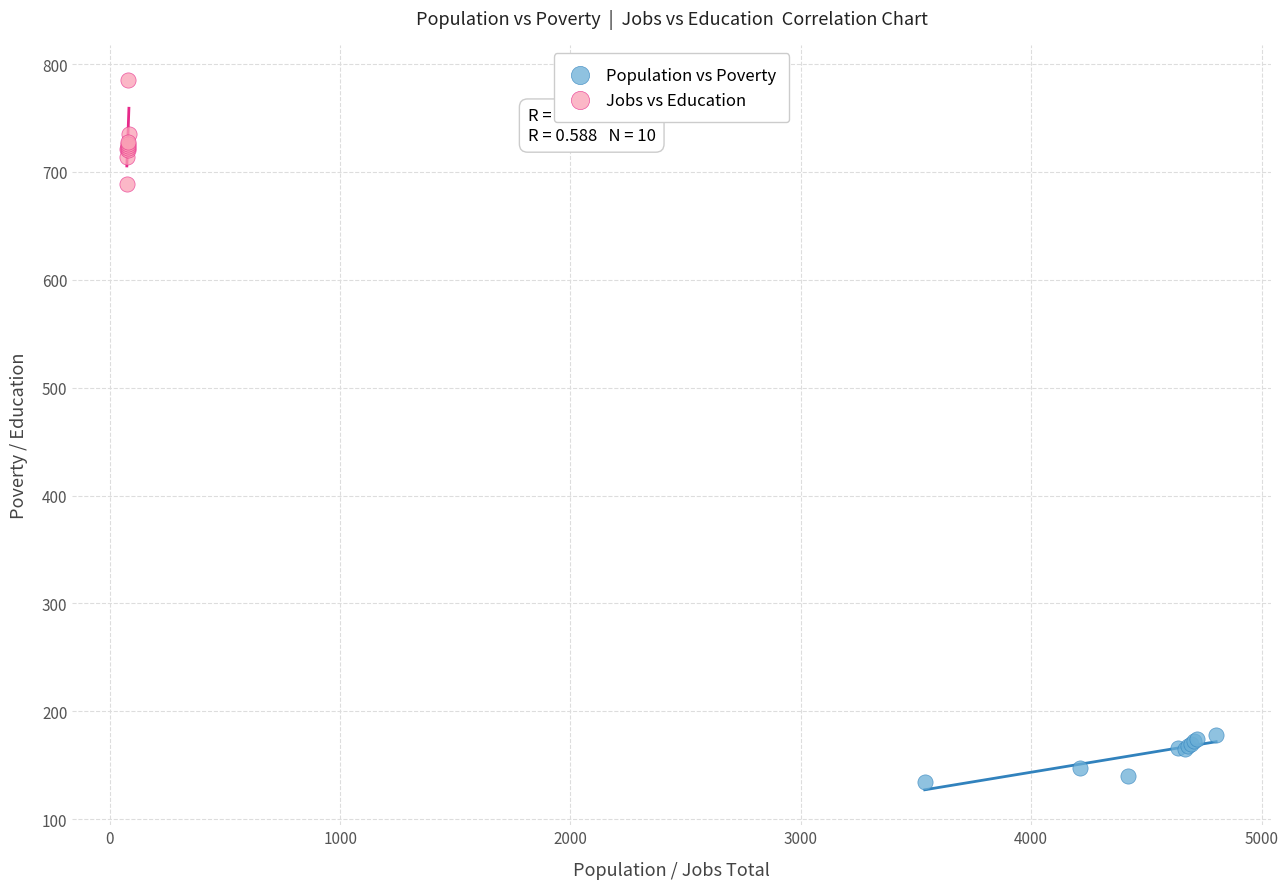

Which series reaches the maximum Y coordinate?

Jobs vs Education